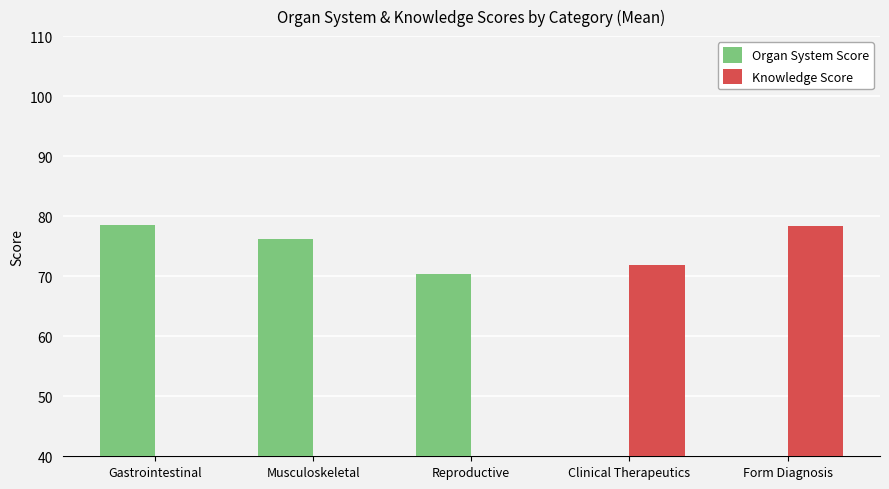

Does the chart contain stacked bars?

No